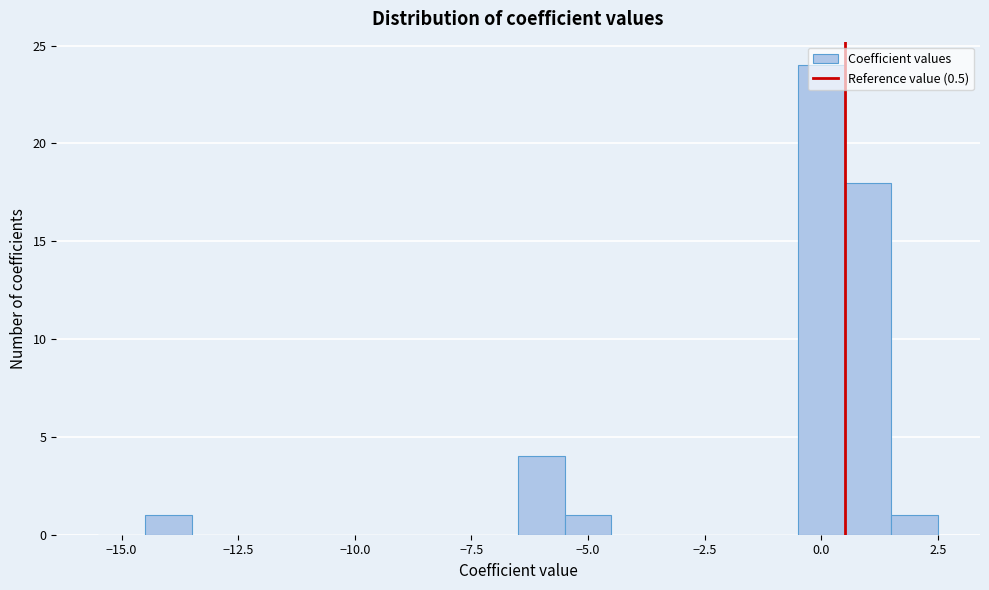

Read against the x-axis, roughly where is the centre of the tallest bar?

0.0